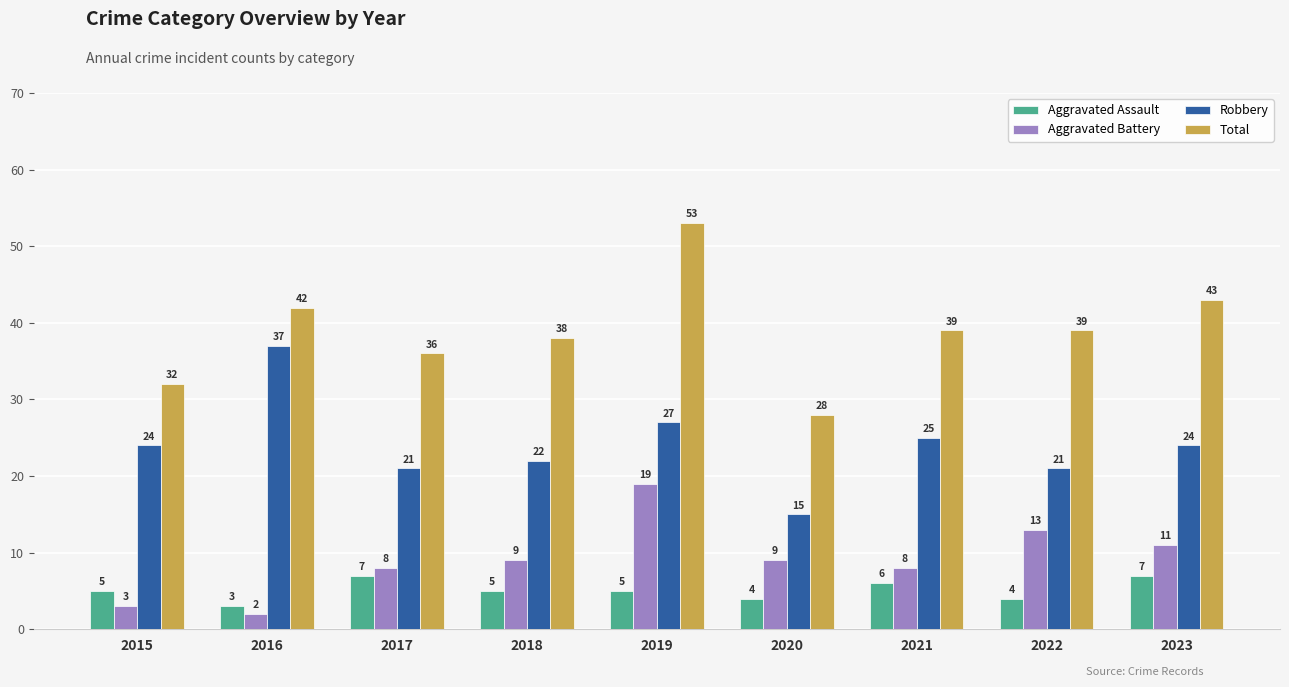

Are the bars horizontal?

No